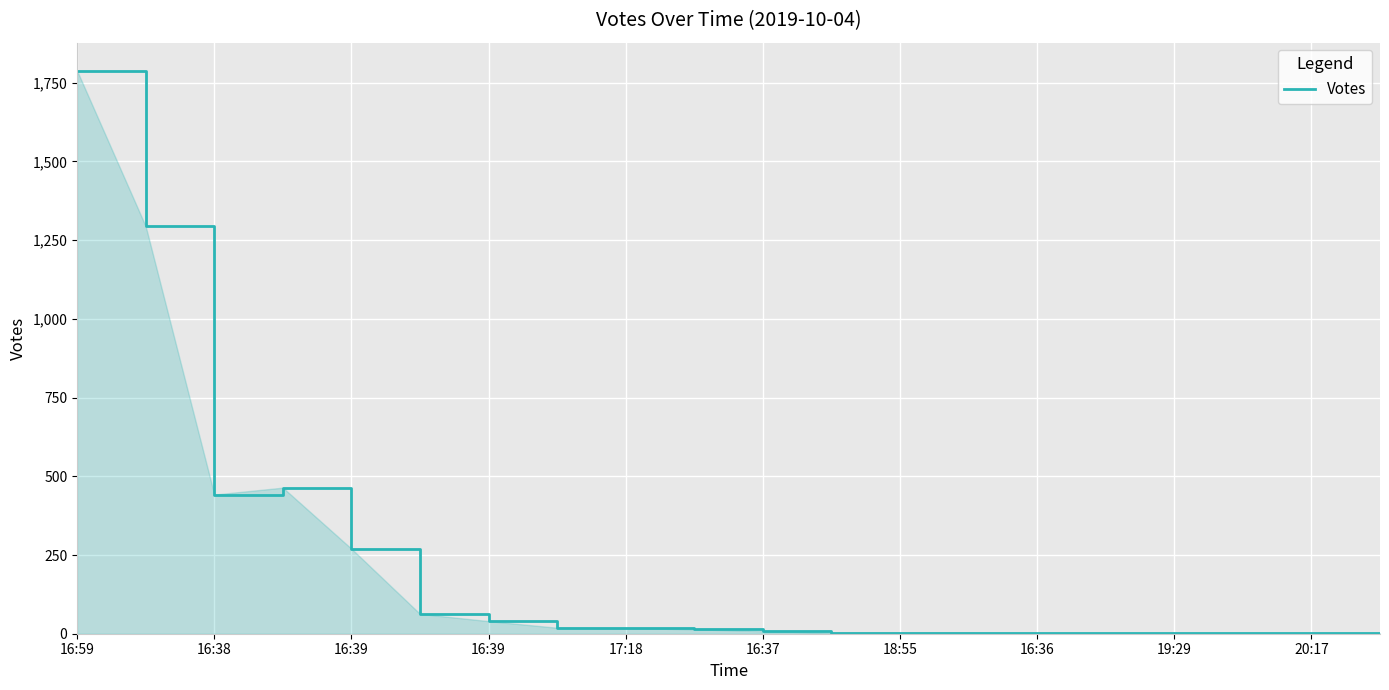

What is the maximum value shown in the chart?

1788